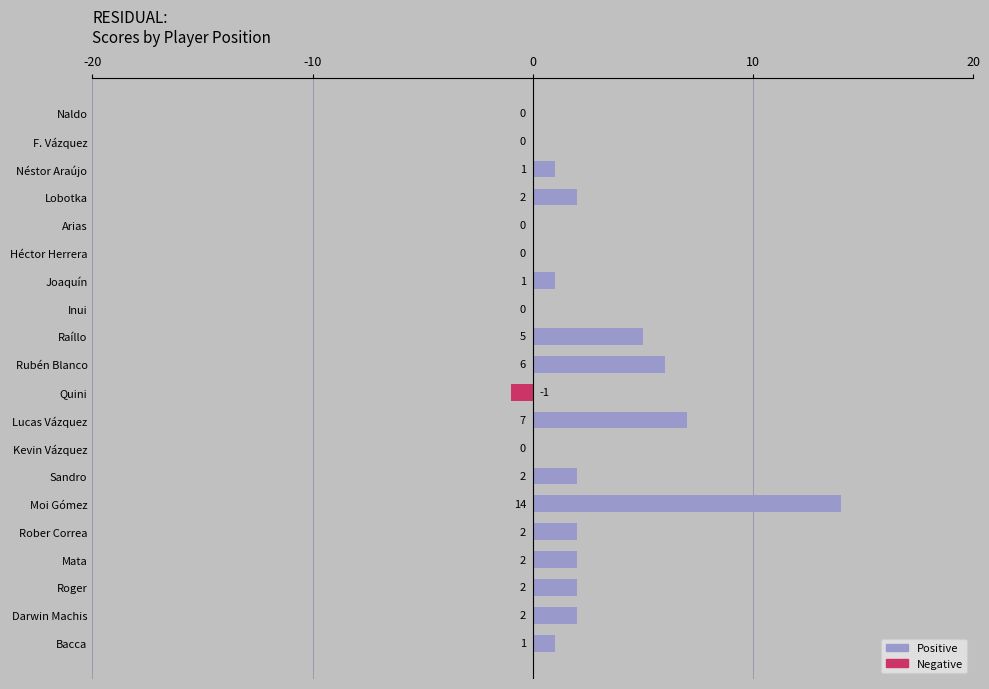

What is the change in value from Quini to Moi Gómez?

+15